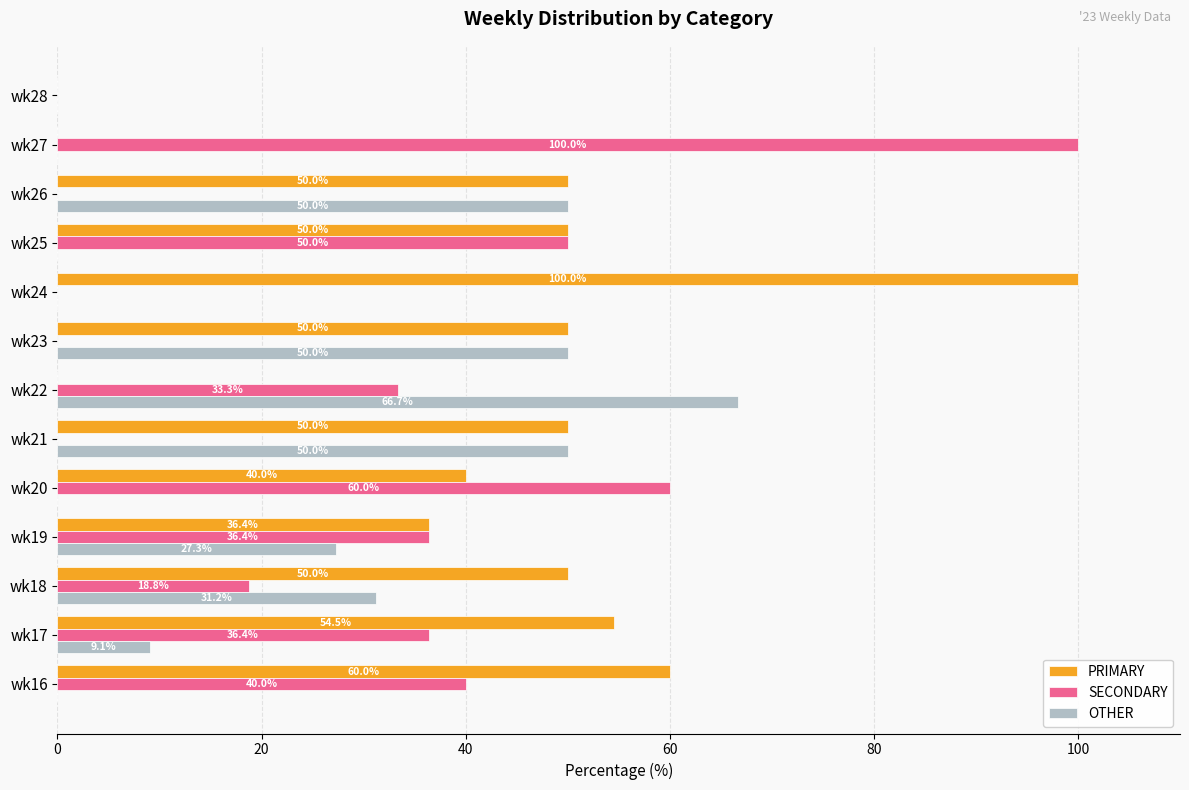

Where is OTHER nearest to the value 33?

wk18